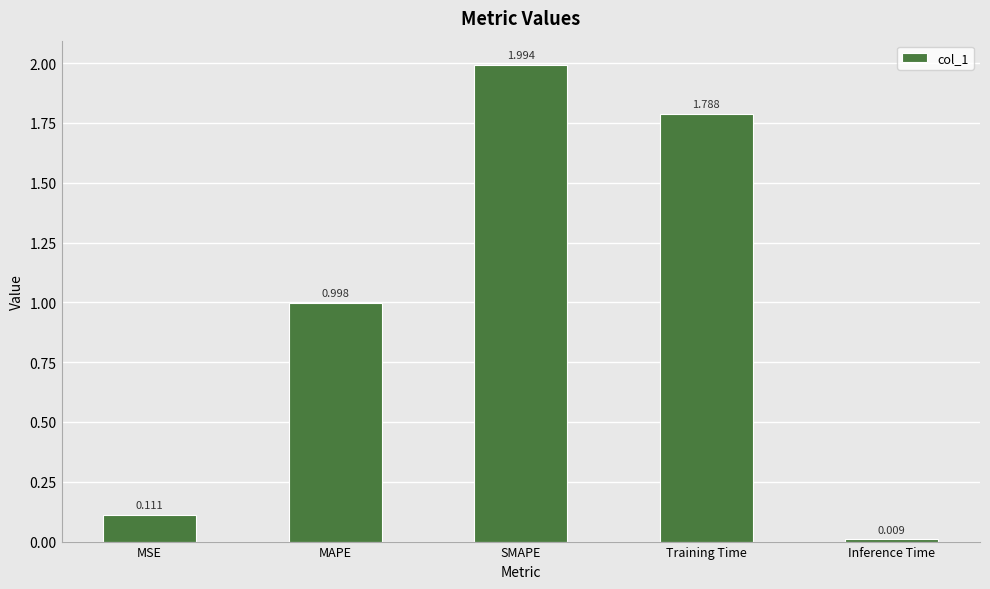

Are the bars grouped side by side (vs. stacked)?

No